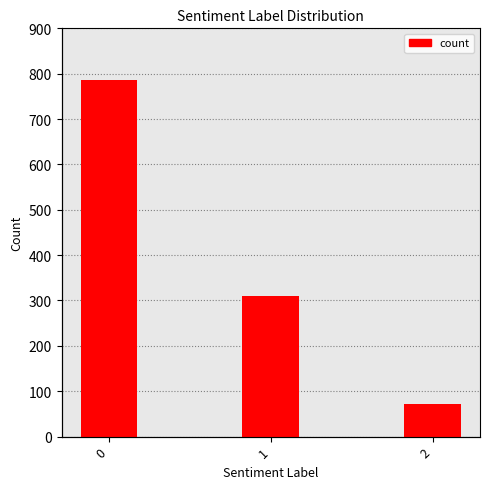

How many series are shown in this chart?

1